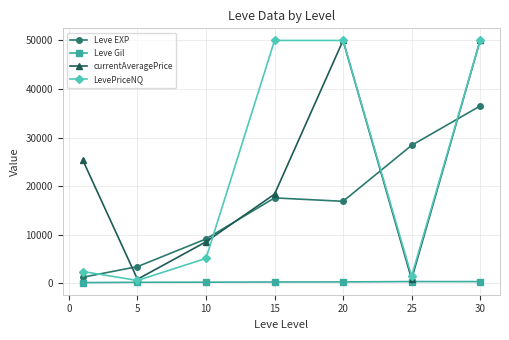

What is the value of the Leve EXP point at the 4th from the left?

17563.3